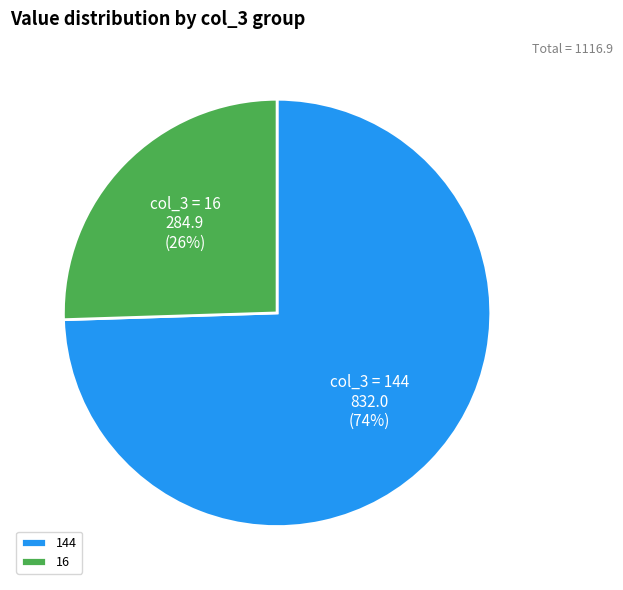

To the nearest percent, what is the combined percentage of 144 and 16?

100%